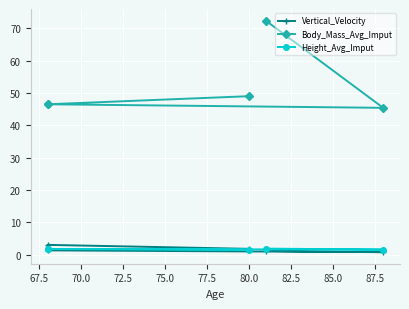

Reading left to right, what are all the values shown in this chart?

Vertical_Velocity: 1.1	0.7	1.3	3.0	1.8
Body_Mass_Avg_Imput: 72.4	45.4	46.5	46.5	49.0
Height_Avg_Imput: 1.8	1.5	1.7	1.7	1.5